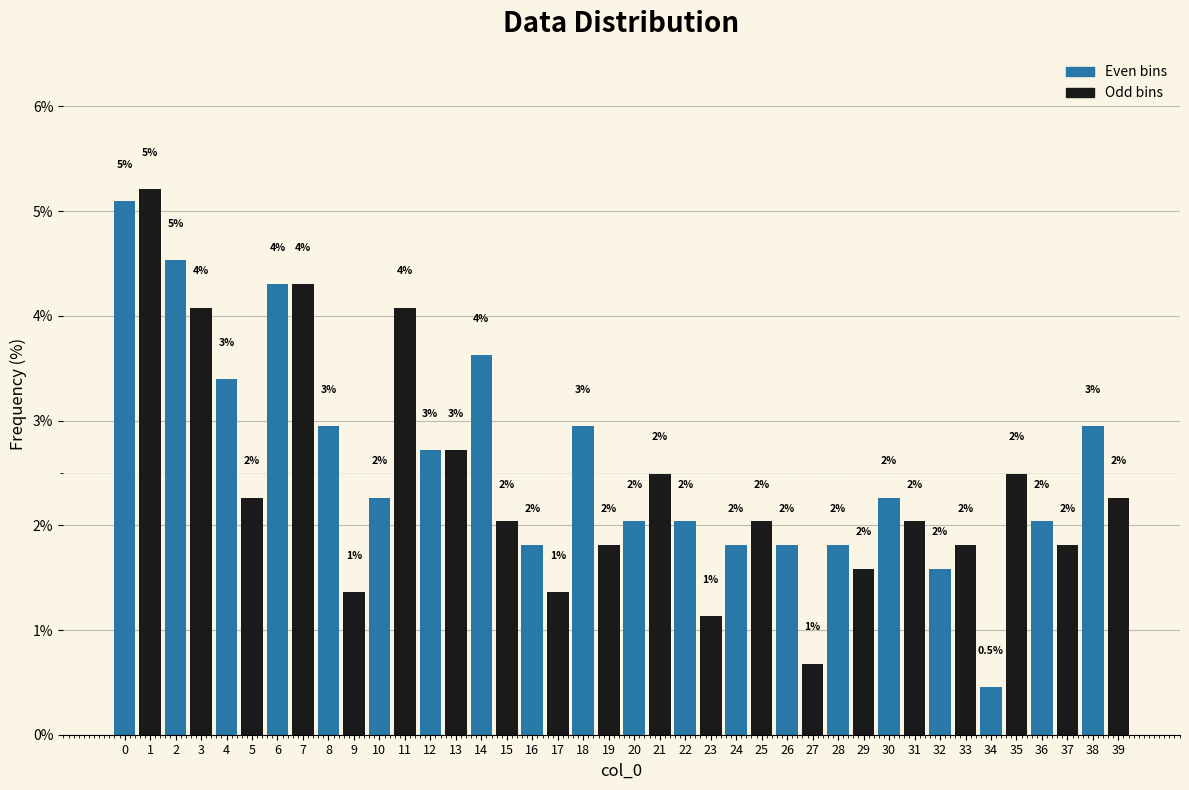

What is the average value?

2.5